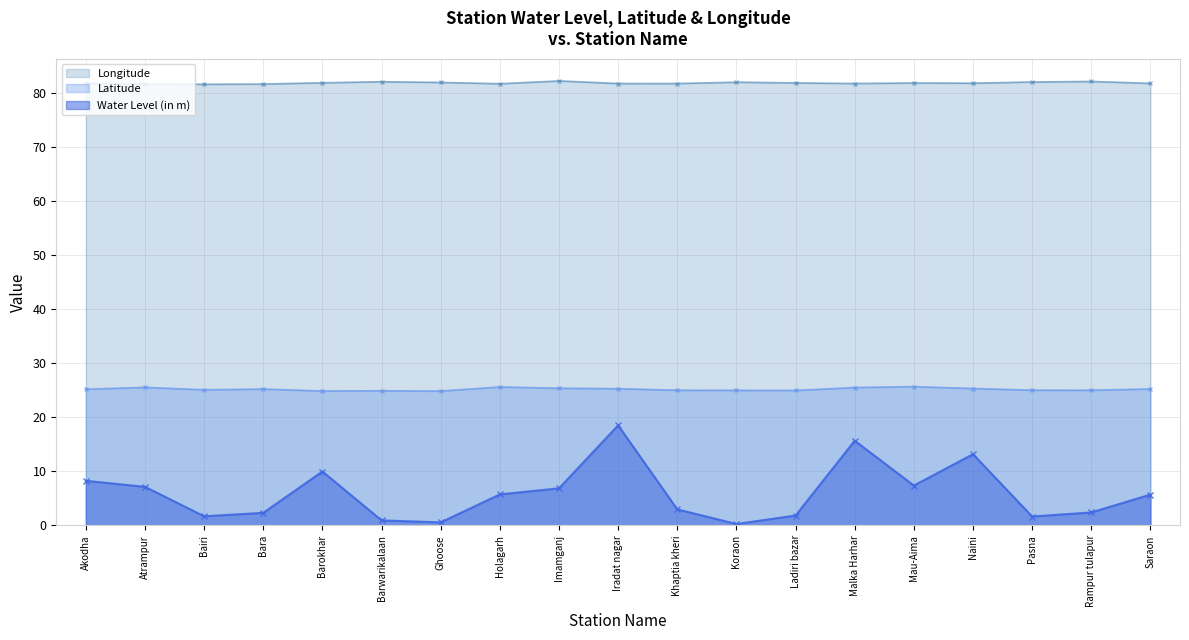

What is the spread (max minus min) of values at Barwarikalaan?

81.2